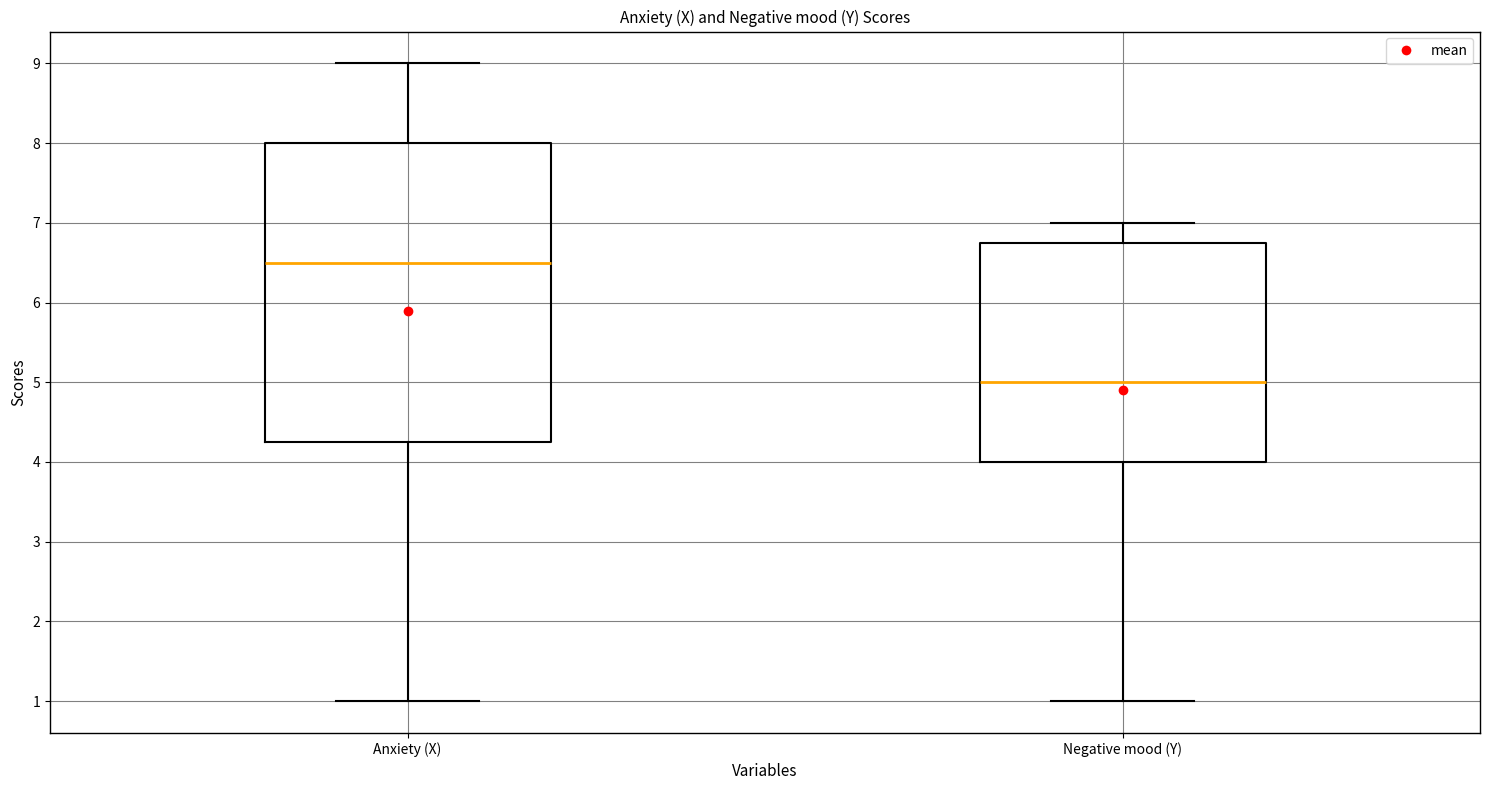

Reading left to right, read every box against the y-axis: the position of its median line, the range the box covers, and the ends of its whiskers. The values are not printed on the chart, so give them approximately, as read against the axis.

Anxiety (X): median 6.5, box 4.3 to 8.0, whiskers 1.0 to 9.0
Negative mood (Y): median 5.0, box 4.0 to 6.8, whiskers 1.0 to 7.0